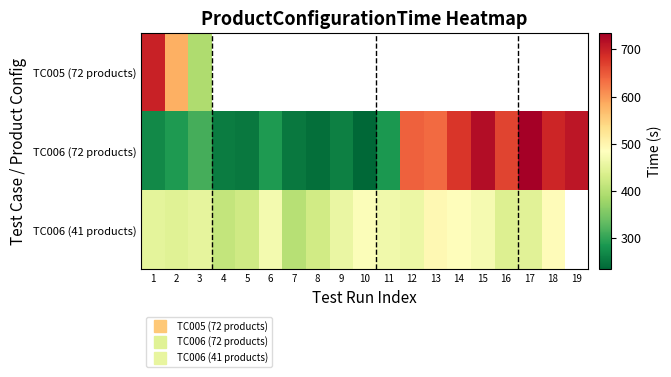

Which series changed the most between 14 and 18?

TC006 (72 products)